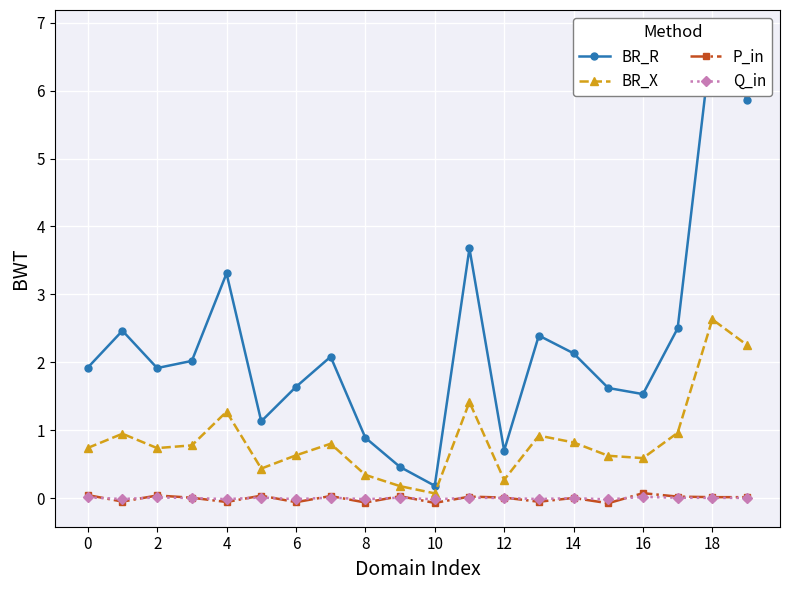

How many lines are shown in the chart?

4